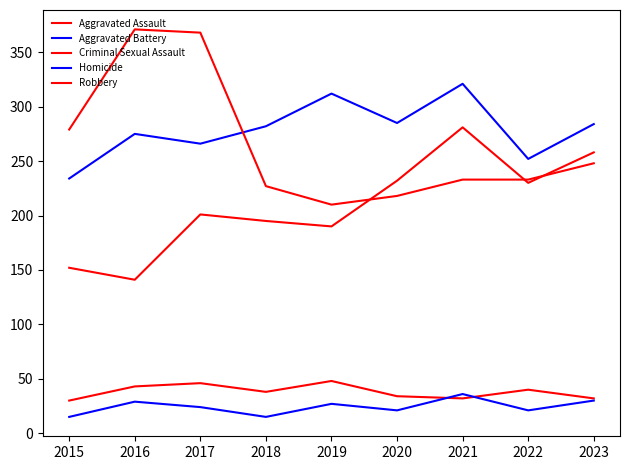

What is the minimum value shown in the chart?

15